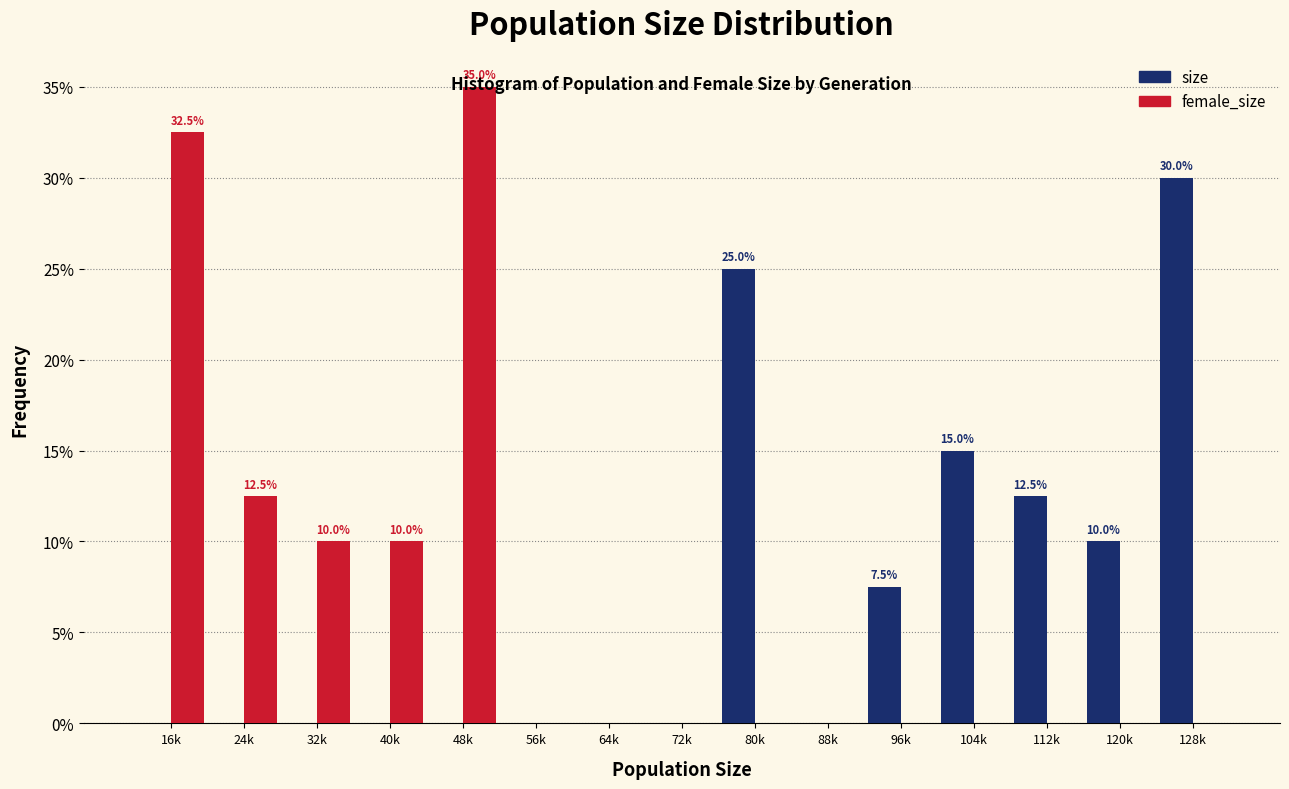

True or false: size has a value of 13.3 at 88k.

False